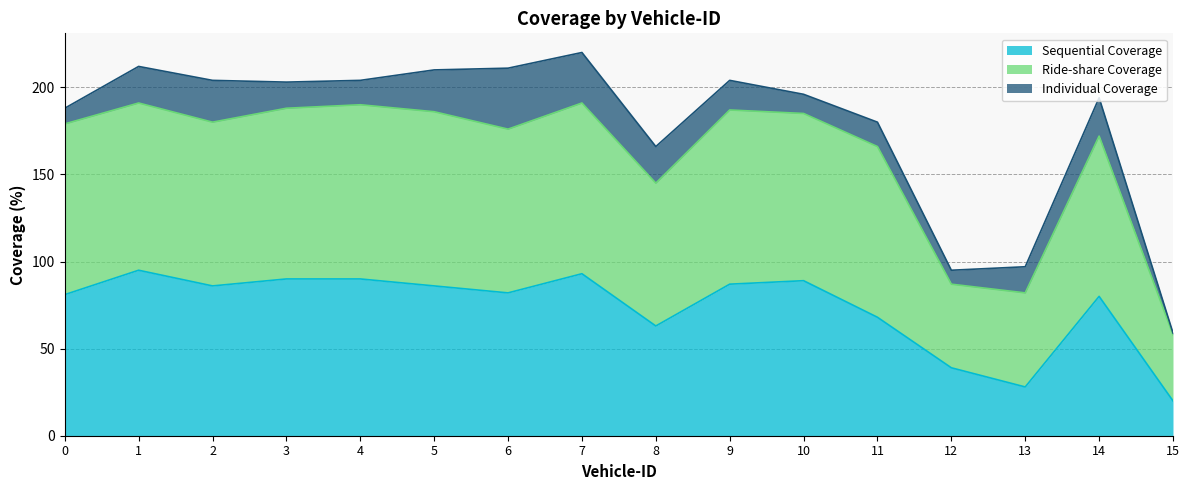

True or false: Sequential Coverage has a value of 35 at 0.

False